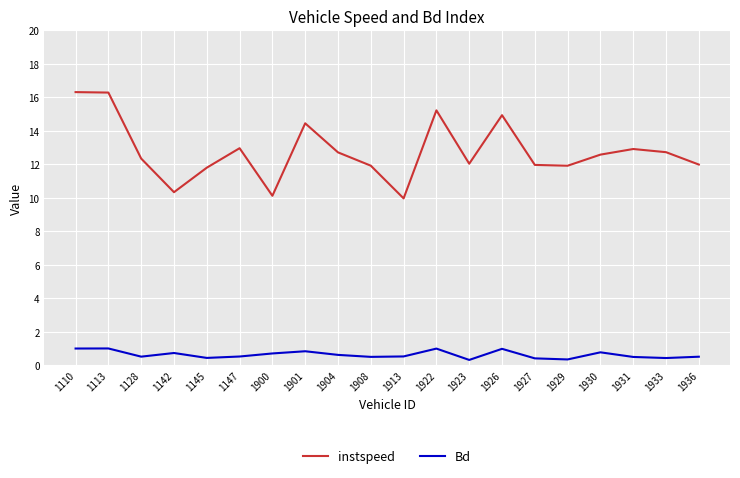

Which series has the largest total across all categories?

instspeed